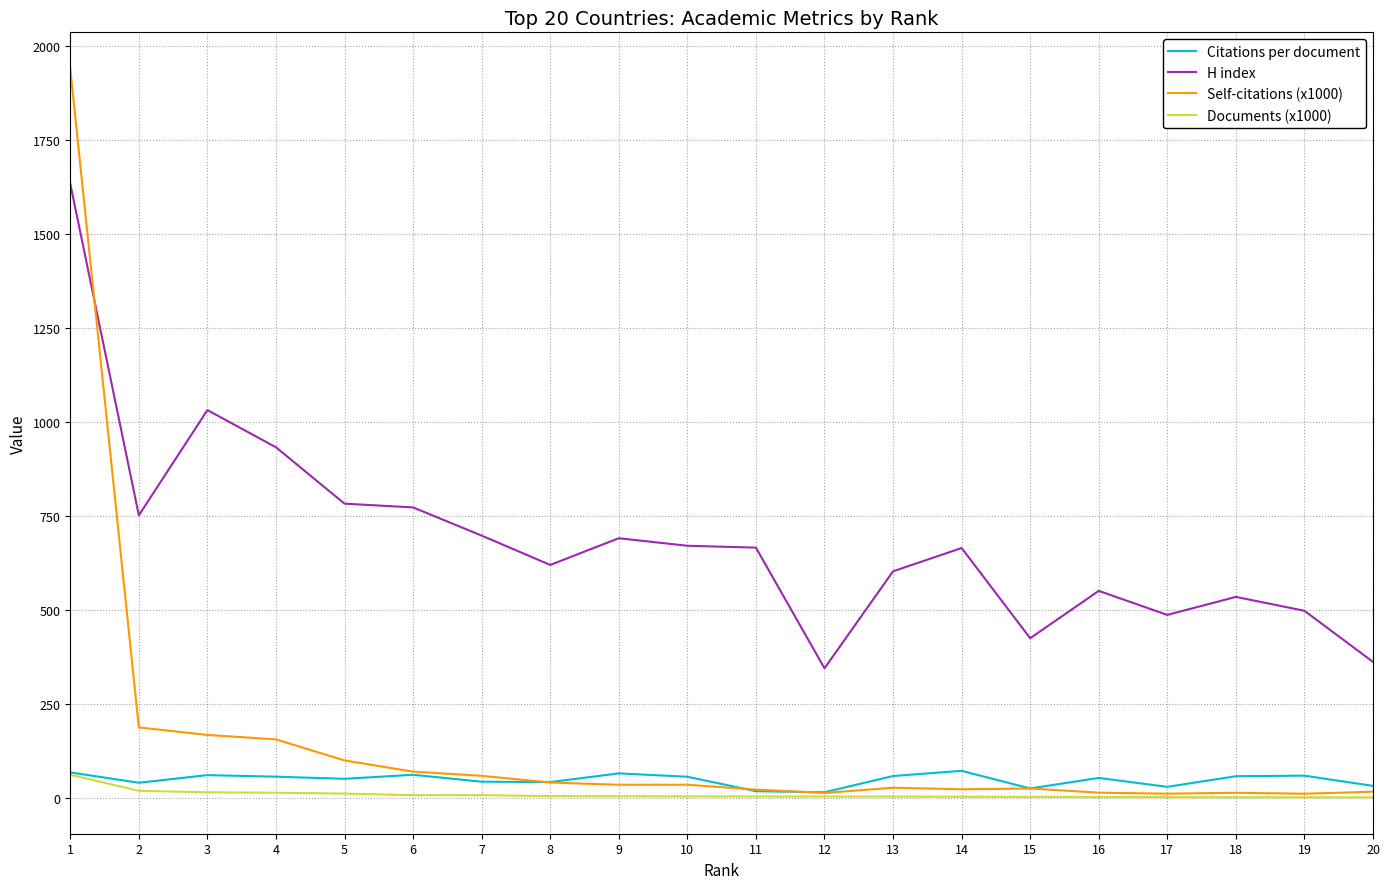

Which series has the widest spread of values?

Self-citations (x1000)